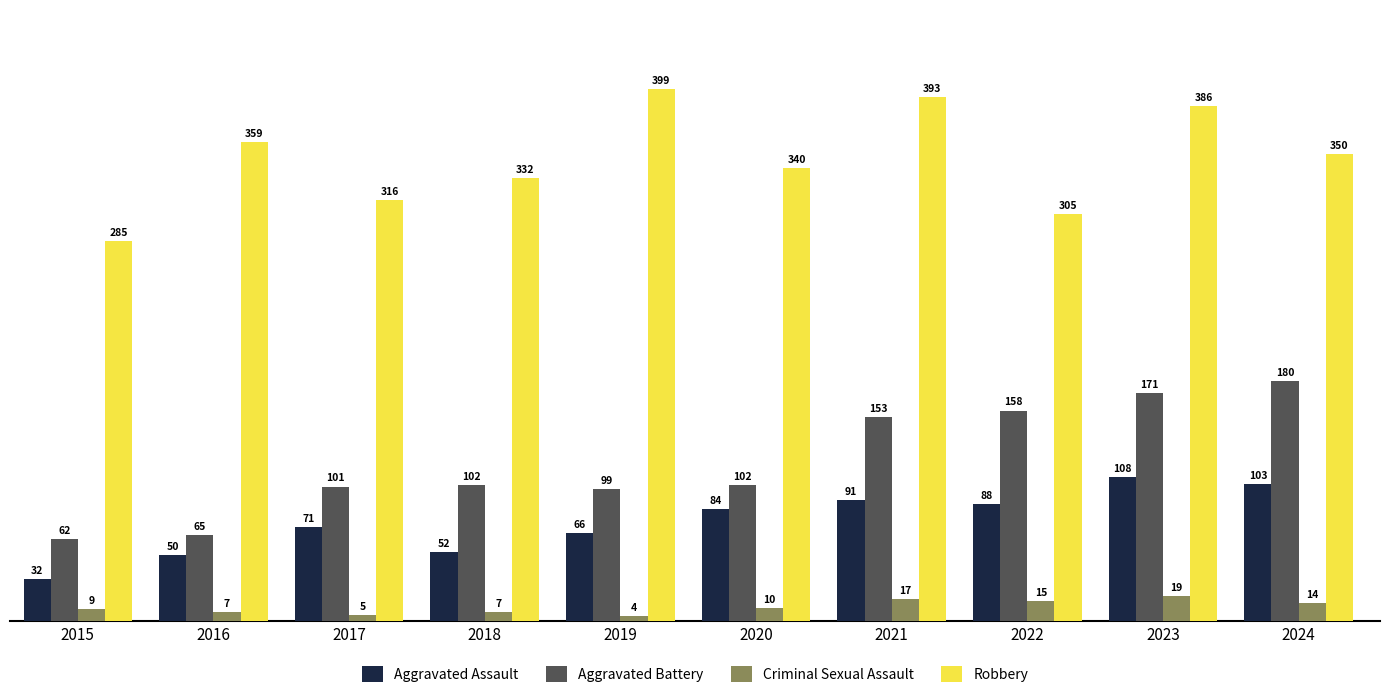

What value does the Aggravated Assault series have at 2019, to the nearest 5?

65